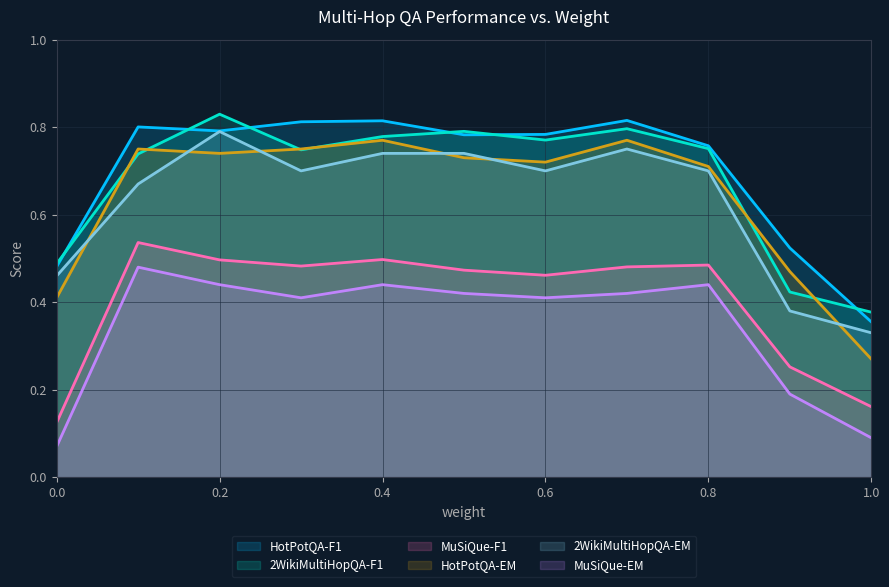

What is the sum of all HotPotQA-F1 values?

7.7